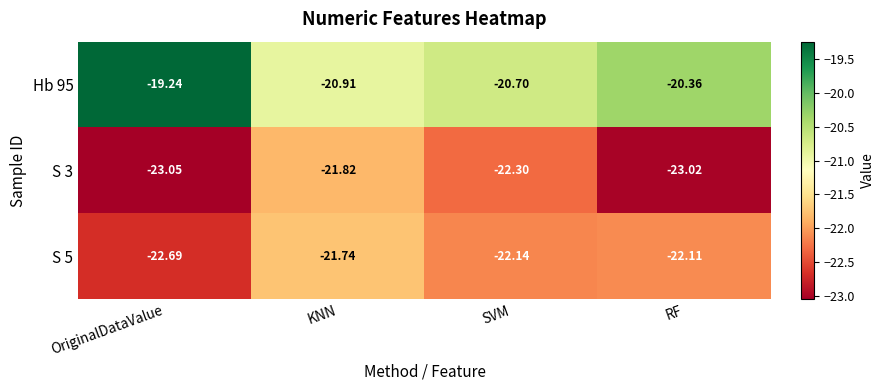

At which category is the sum across all series the highest?

KNN